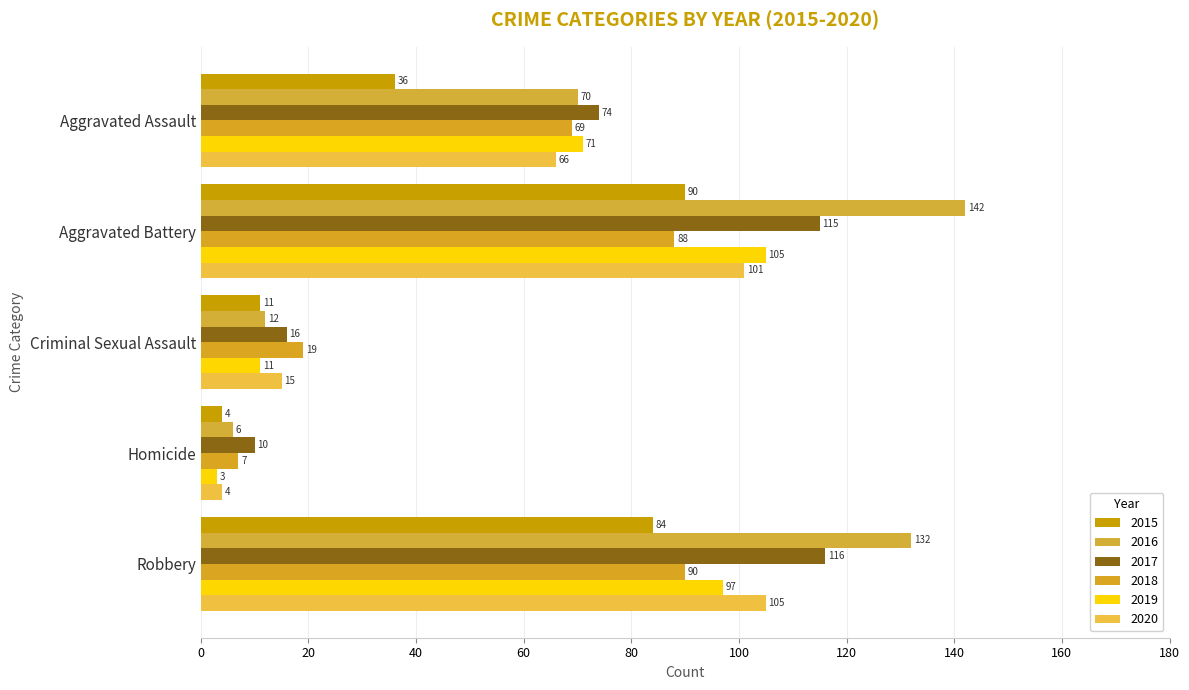

At which category is the sum across all series the highest?

Aggravated Battery